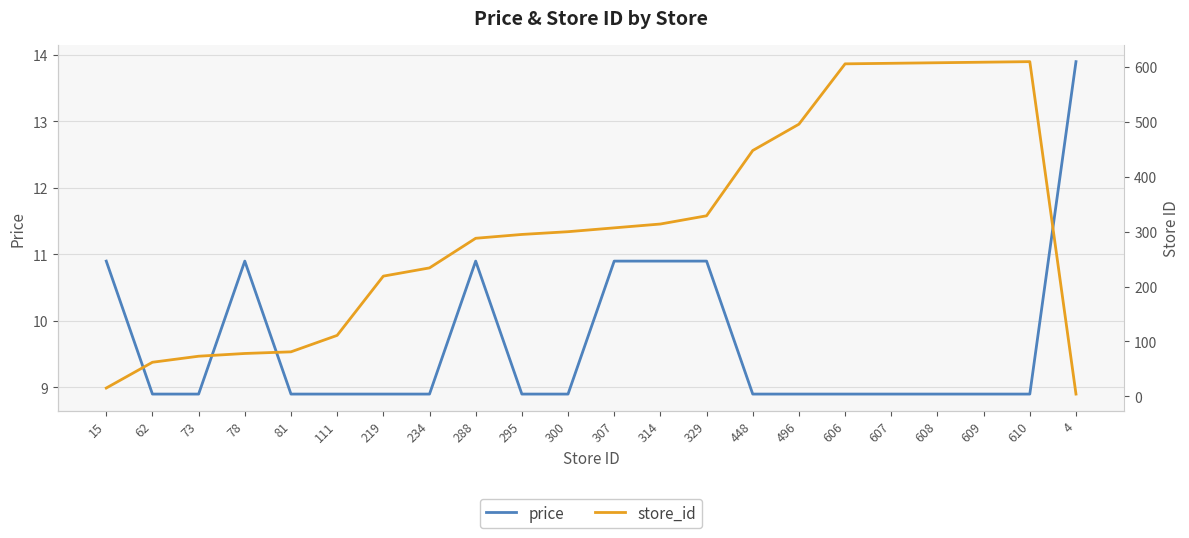

After their last crossing, which series has the higher values: store_id or price?

price